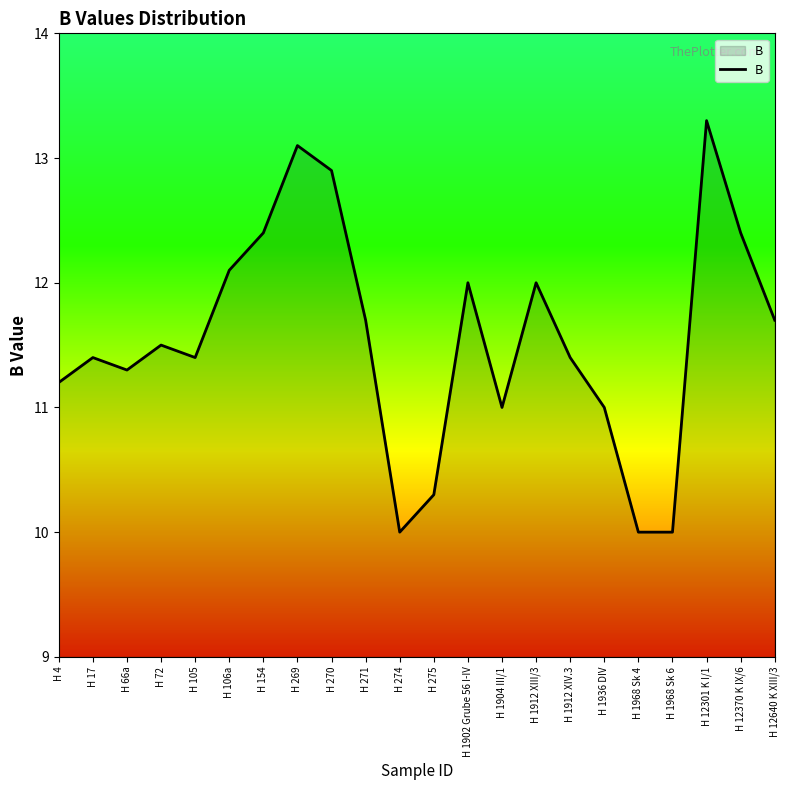

At which label does the data first exceed 11?

H 4